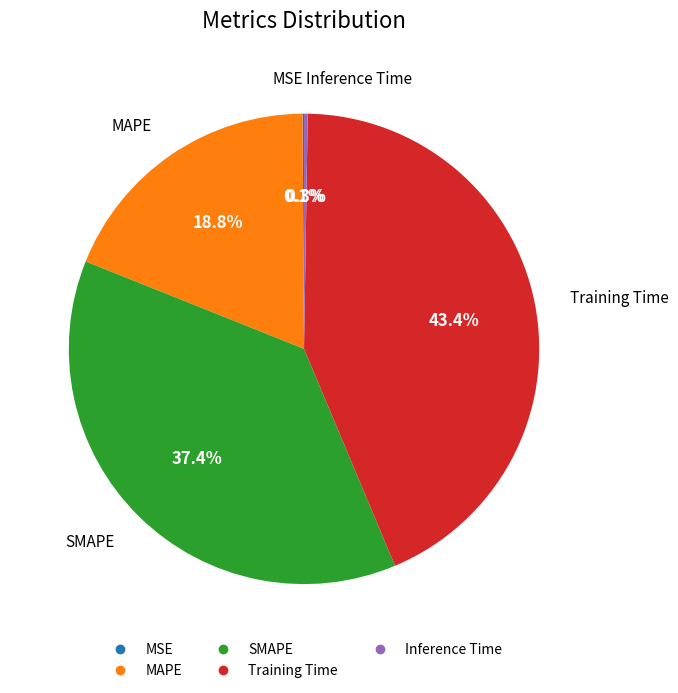

Is there any slice that represents more than half of the pie?

No